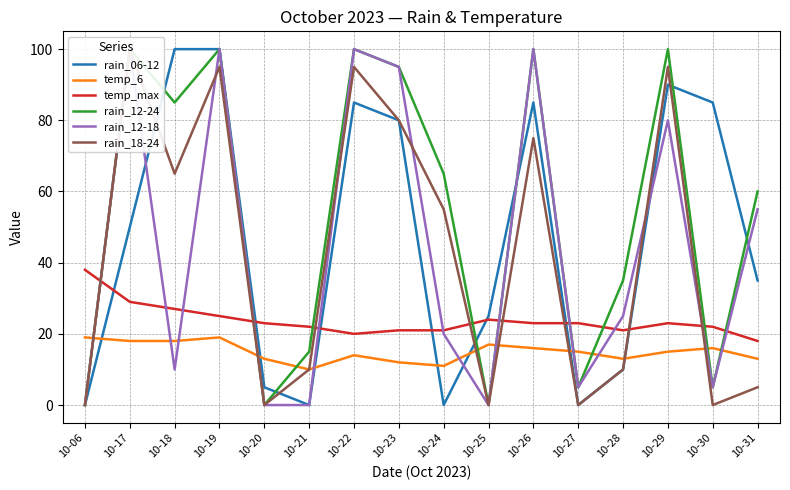

In rain_06-12, how many points are higher than both neighbors (excluding endpoints)?

3